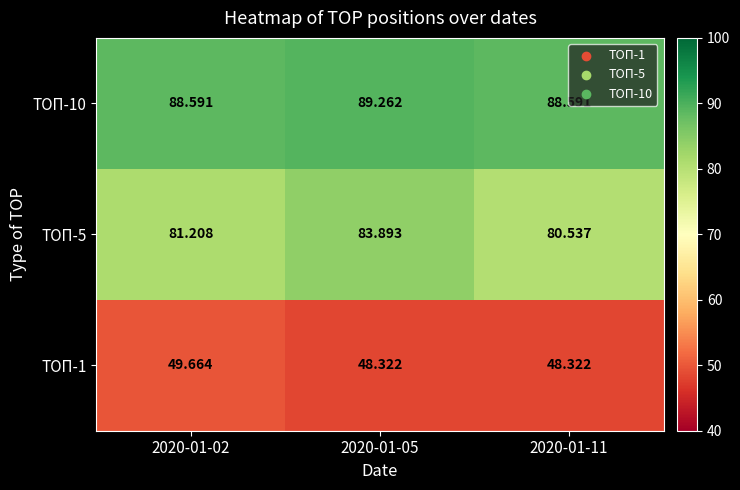

At which category is the sum across all series the highest?

2020-01-05